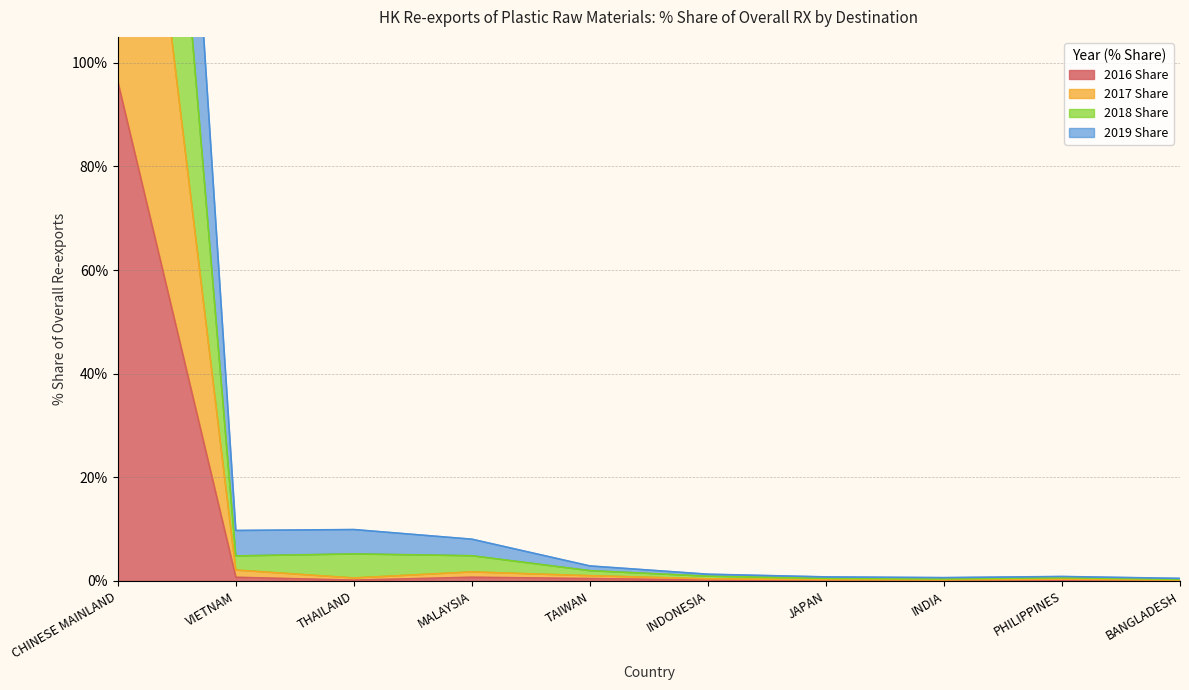

True or false: 2019 Share and 2018 Share intersect in this chart.

False